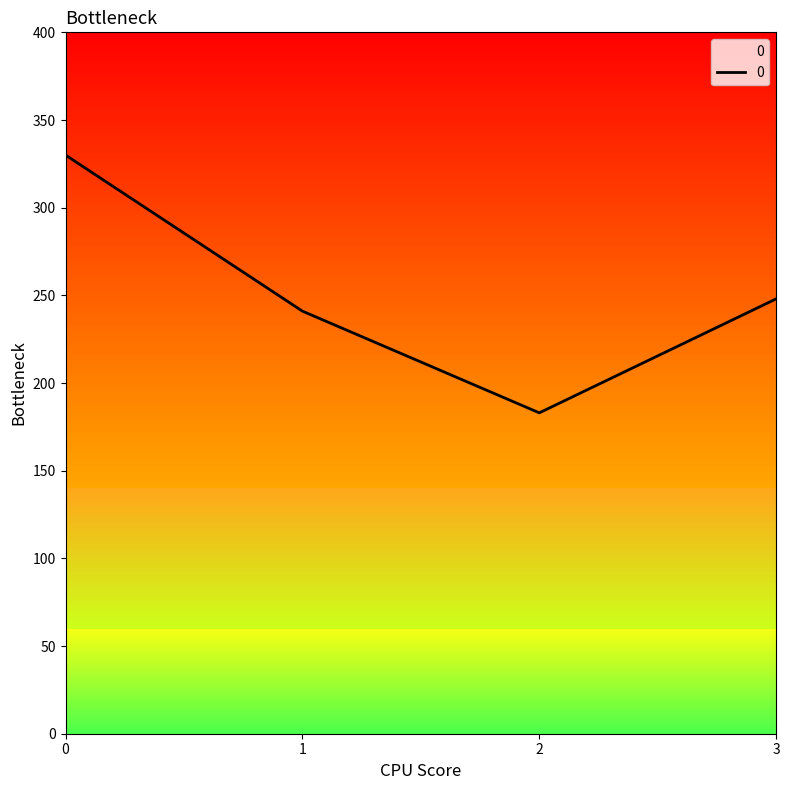

List the labels in order of value, largest first.

0, 3, 1, 2